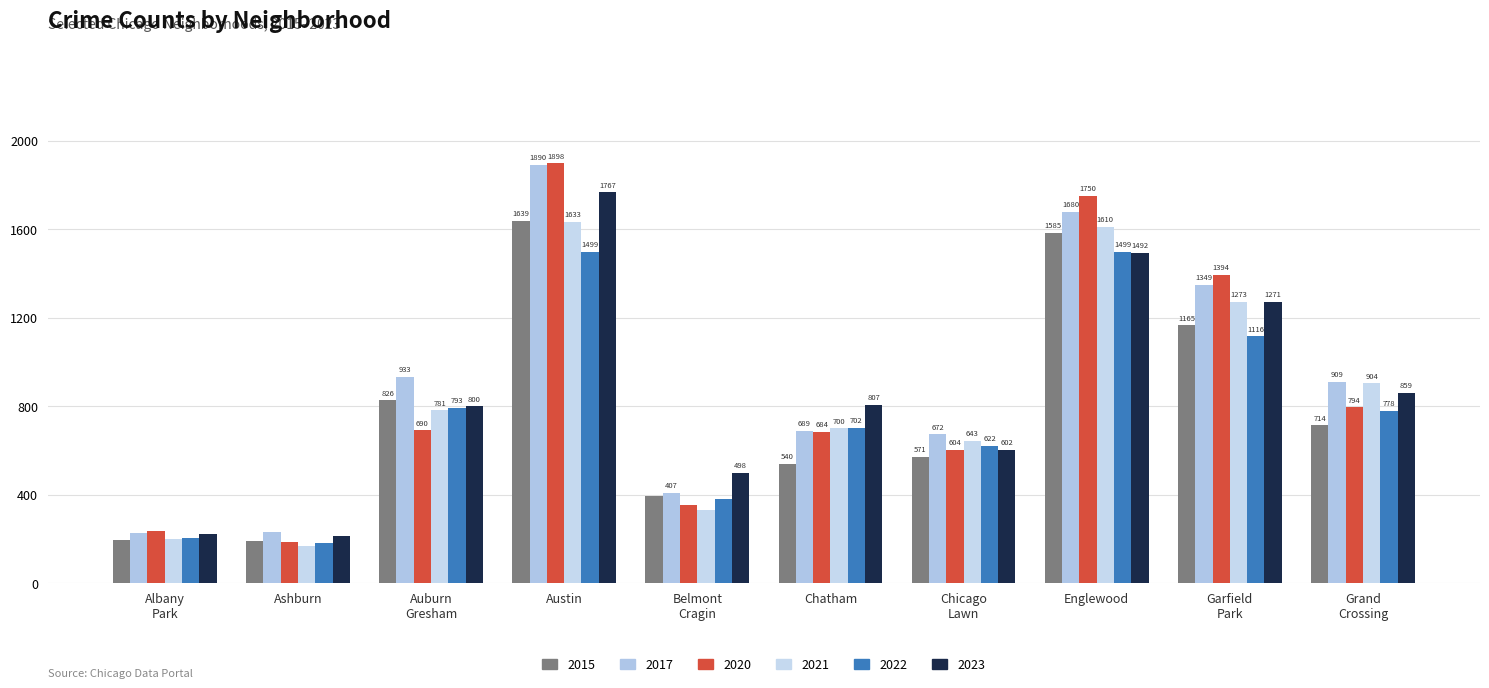

What position from the right is Chatham?

5